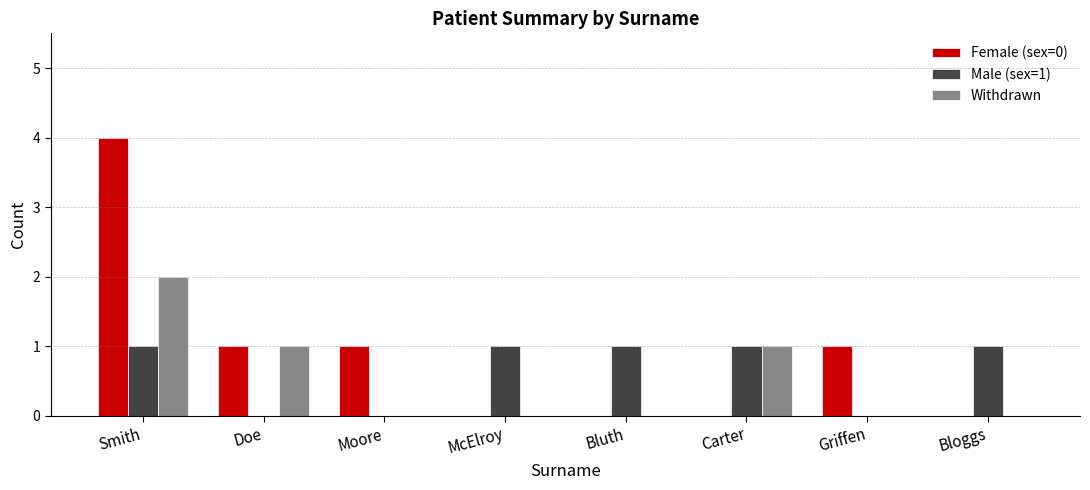

The Withdrawn series shows -1 at Griffen. True or false?

False